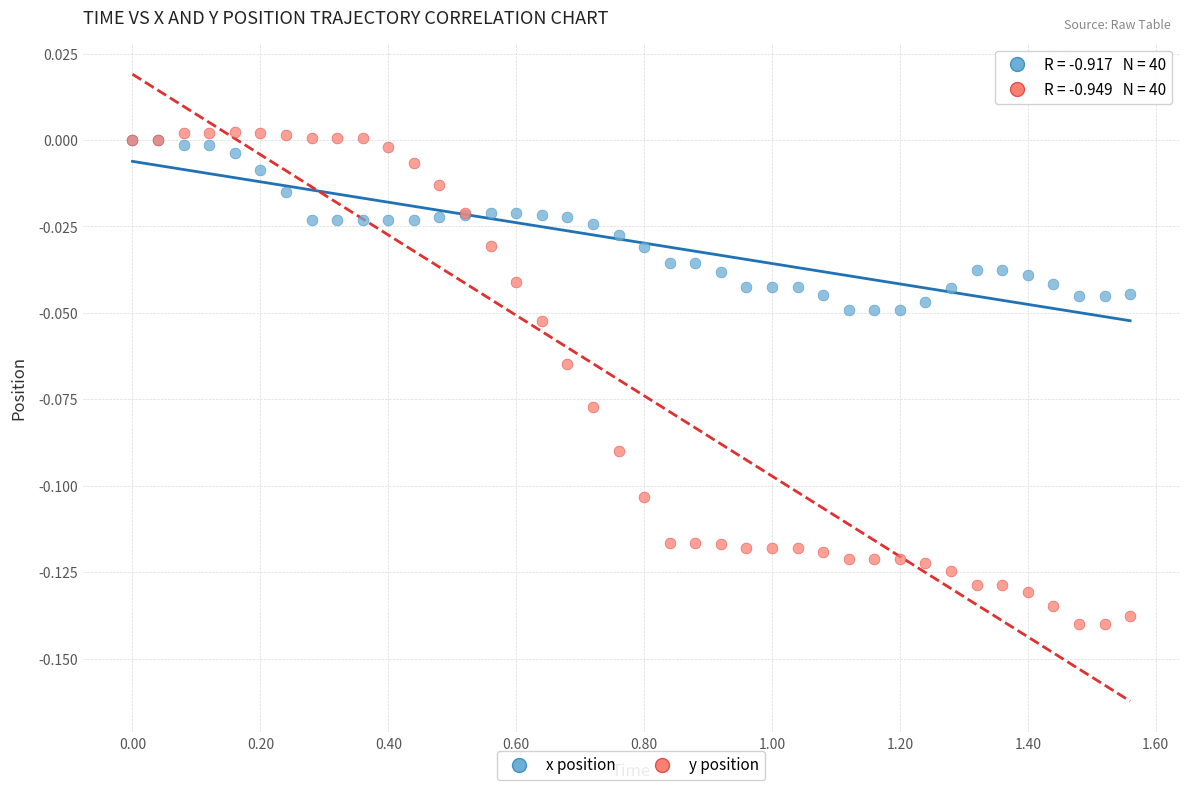

What are all the series names shown in the legend?

x position, y position